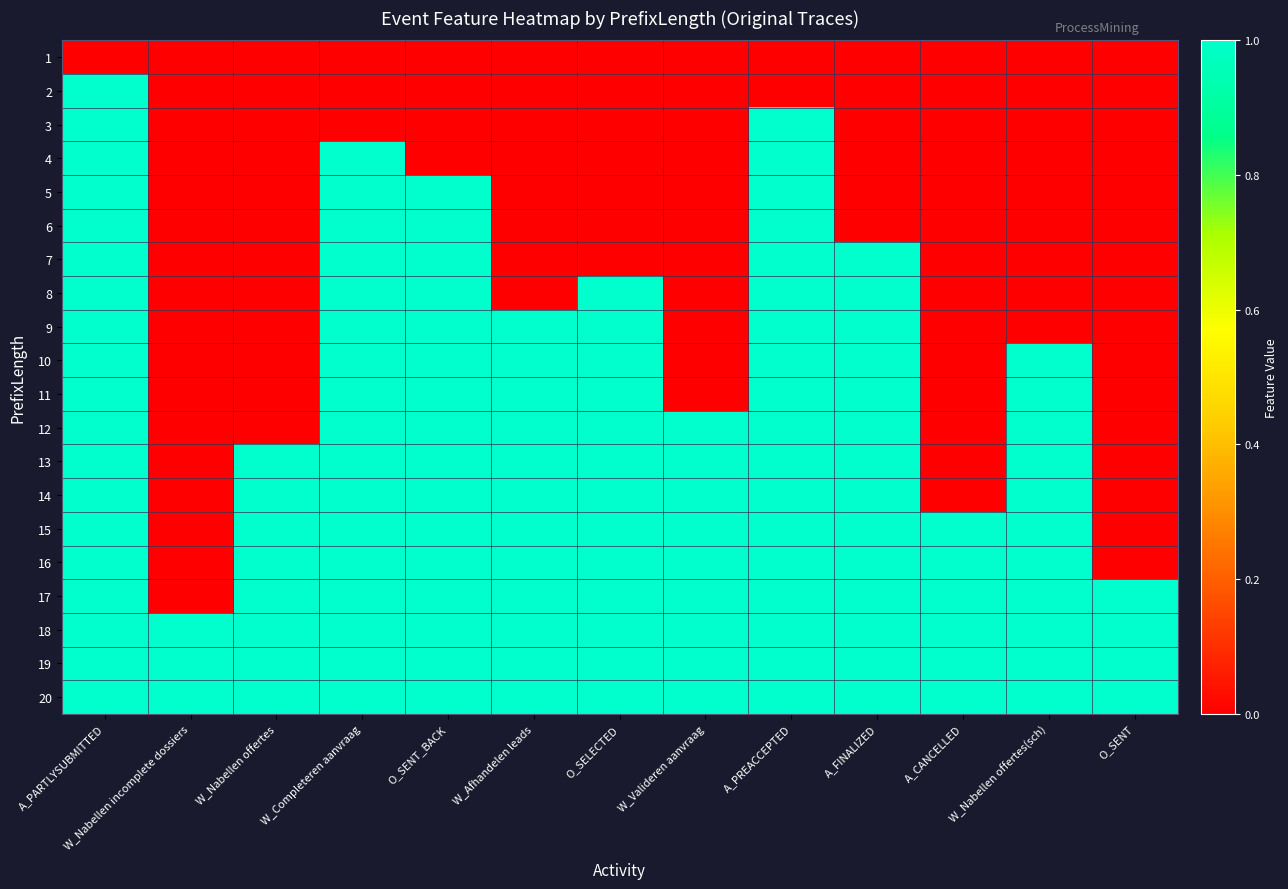

What is the difference between the highest and lowest values at W_Nabellen offertes(sch)?

1